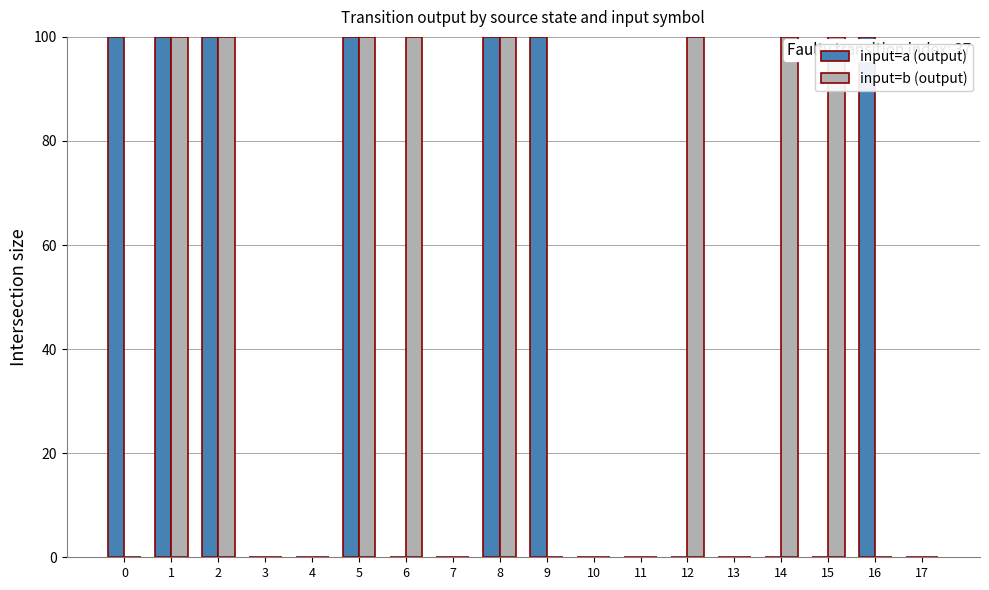

How many data points does each series have?

18